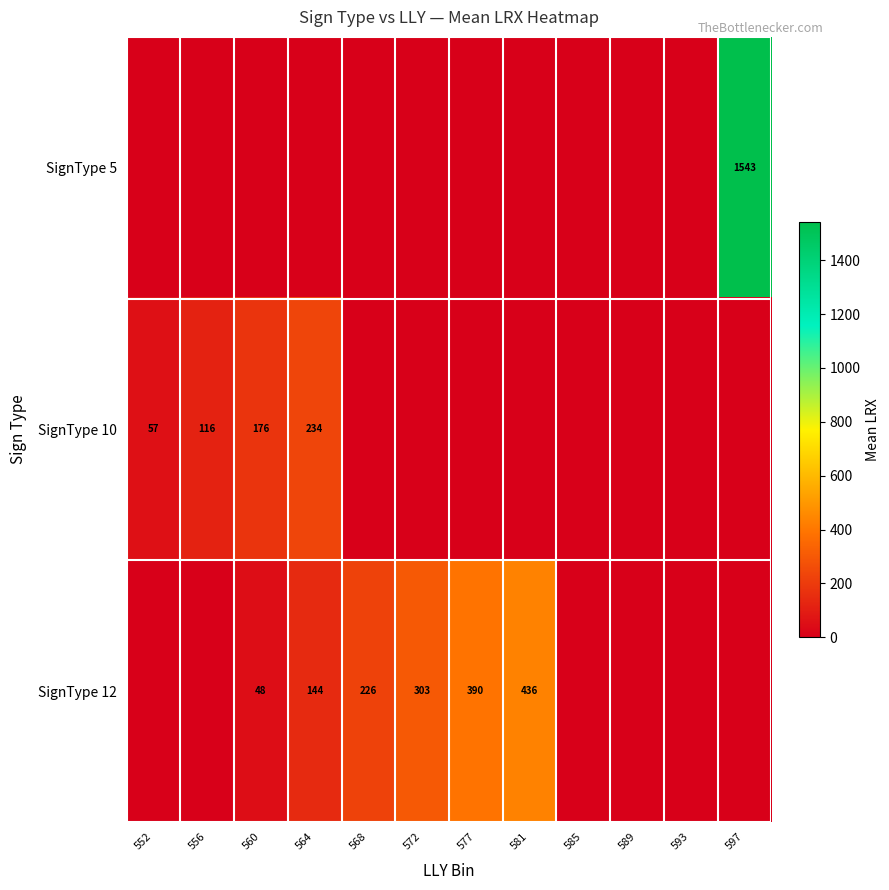

True or false: SignType 12 has a value of 144 at 564.

True